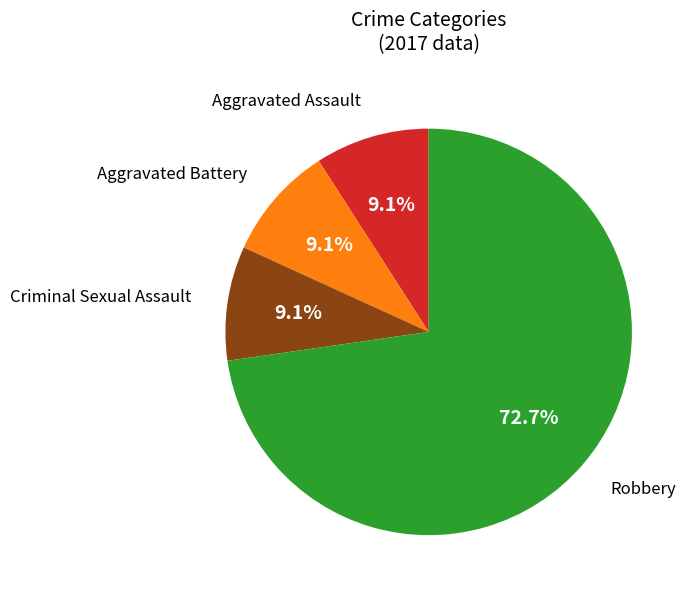

How many slices are in this pie chart?

4